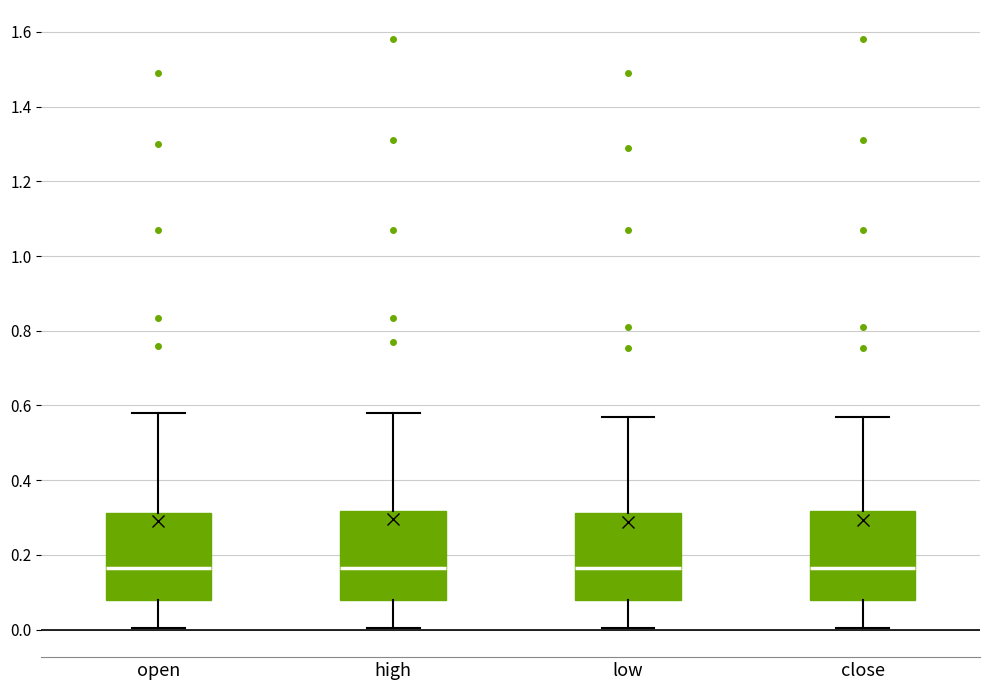

Where does the median line of the box for close sit on the y-axis? The values are not printed on the chart, so give them approximately, as read against the axis.

0.16